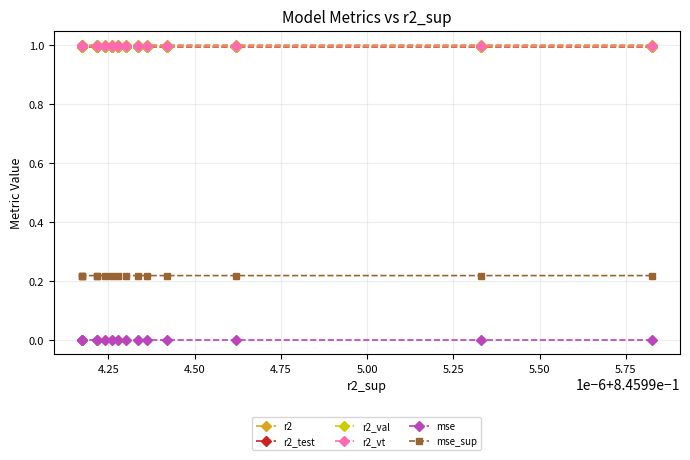

How many r2 values are between 0 and 1?

15